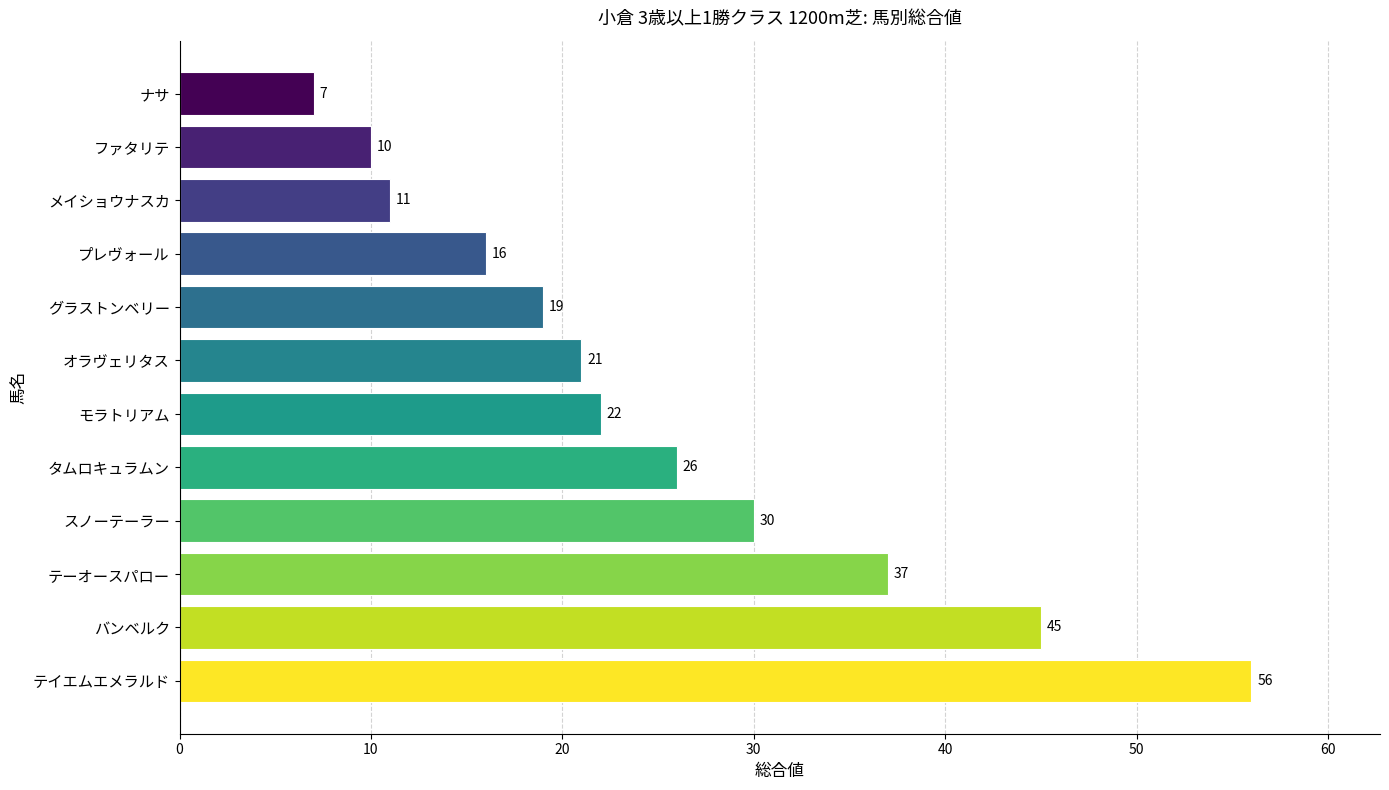

What is the difference between the values at プレヴォール and テイエムエメラルド?

40